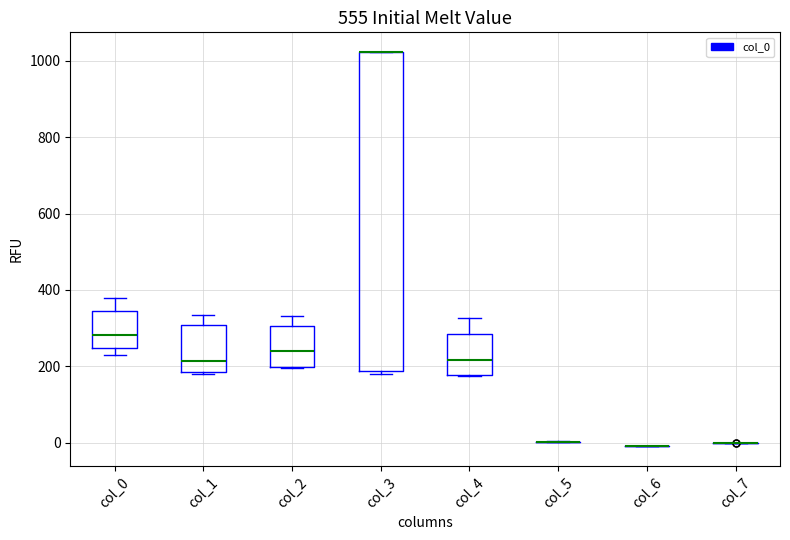

Which box is the tallest, from its lower edge to its upper edge?

col_3